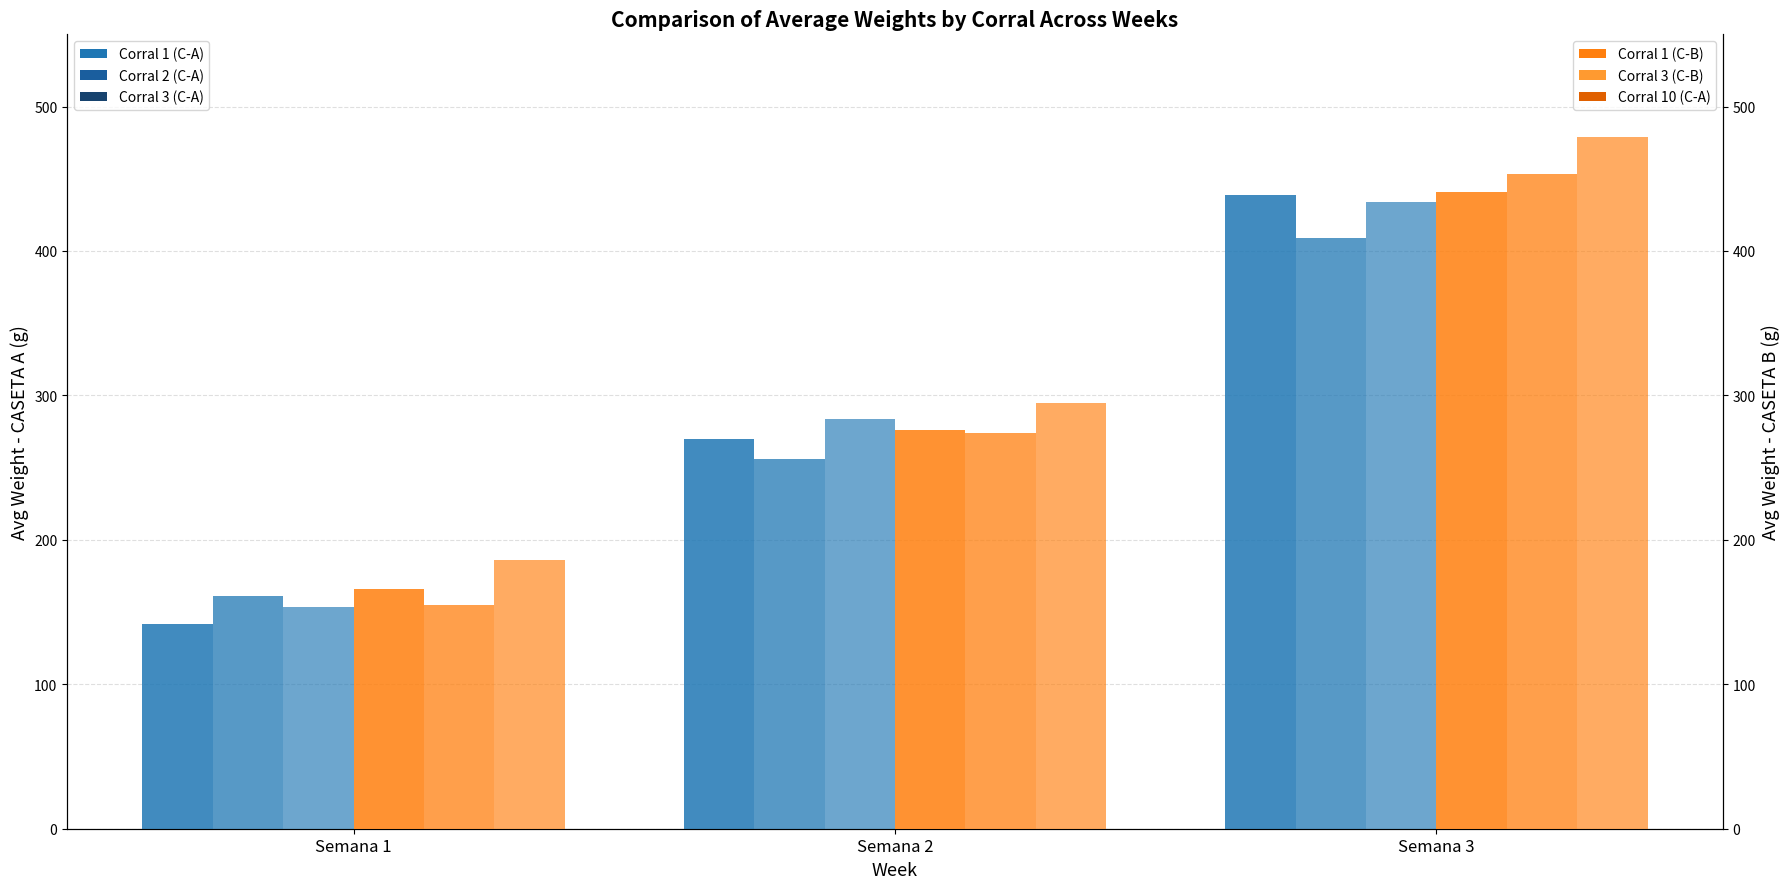

Between Semana 1 and Semana 2, which is larger?

Semana 2